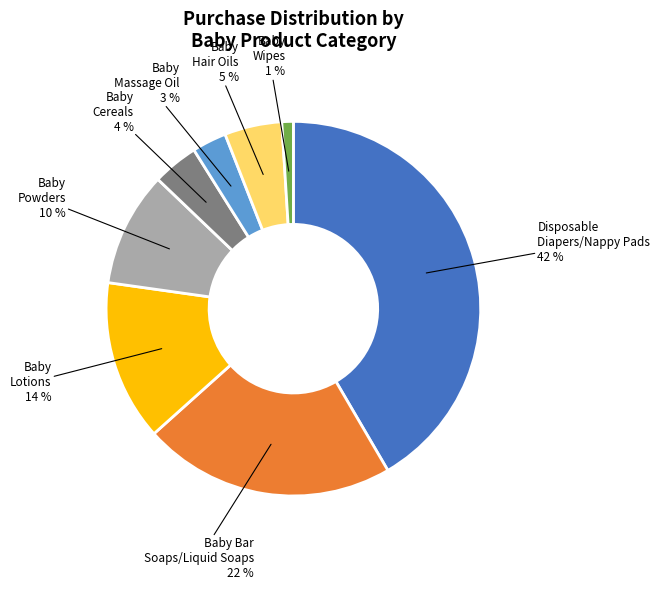

What is the largest slice in the pie chart?

Disposable Diapers/Nappy Pads